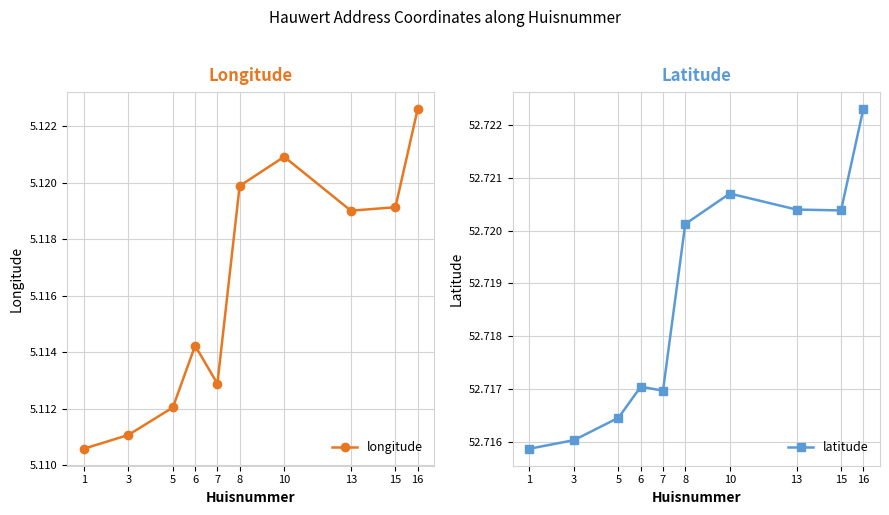

How many interior local peaks does the latitude series have?

2